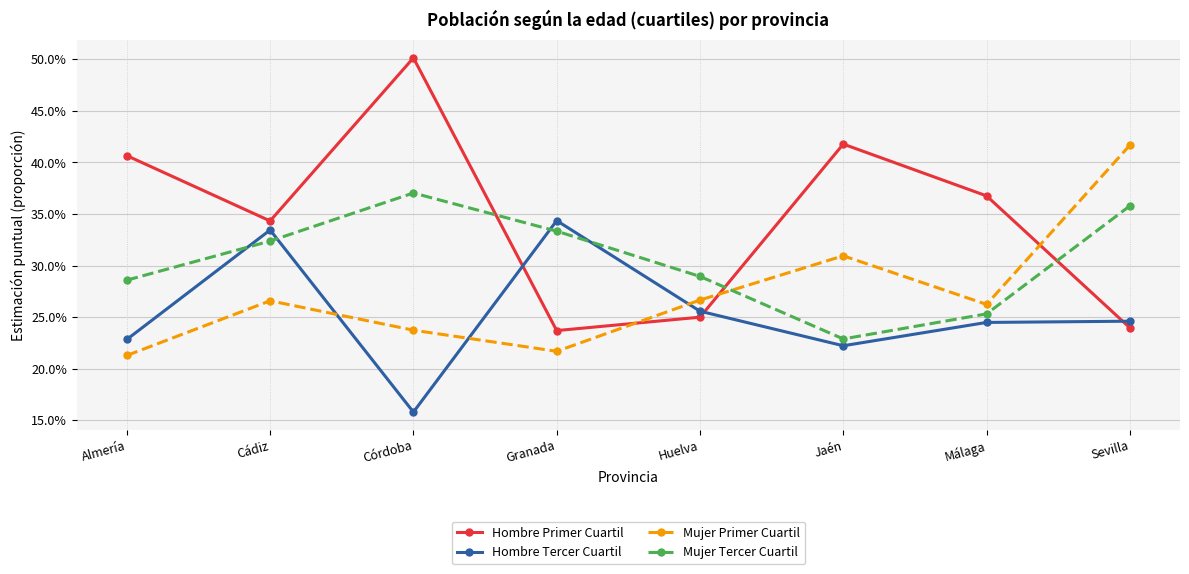

Which series has the largest total across all categories?

Hombre Primer Cuartil